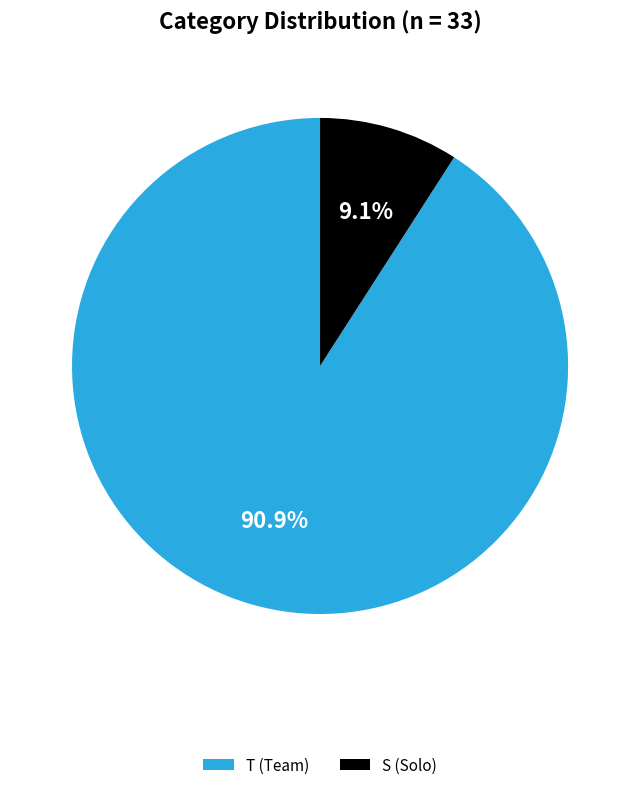

What is the largest slice in the pie chart?

T